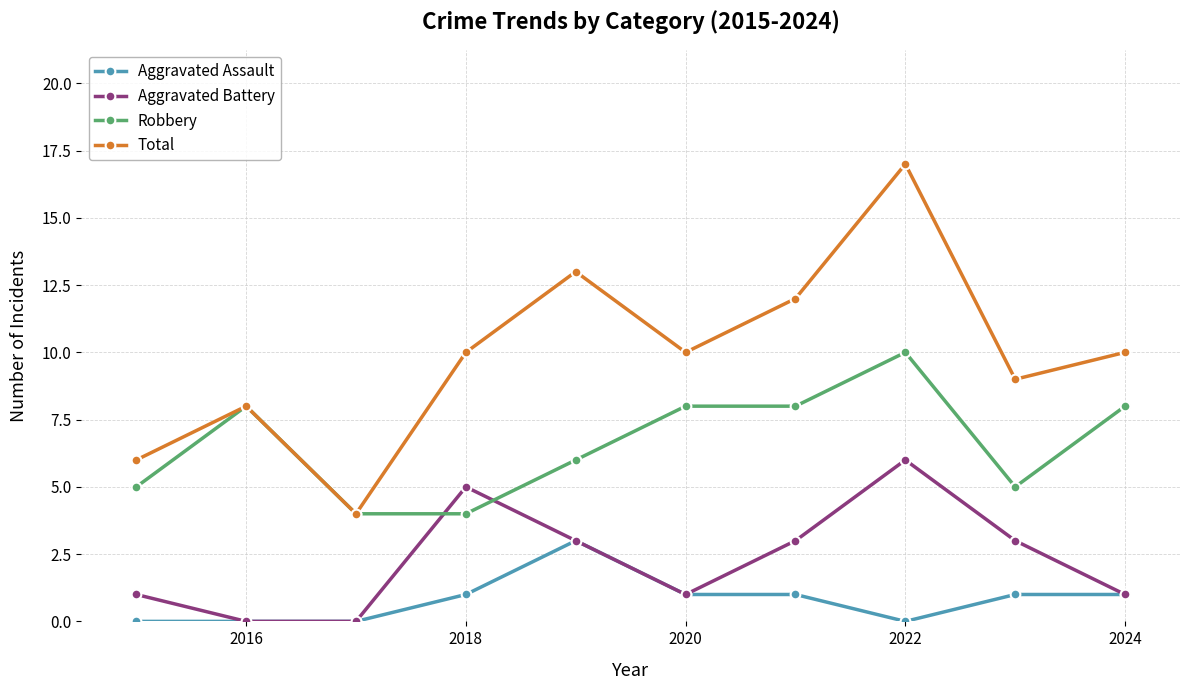

What is the lowest value of the Total series?

4